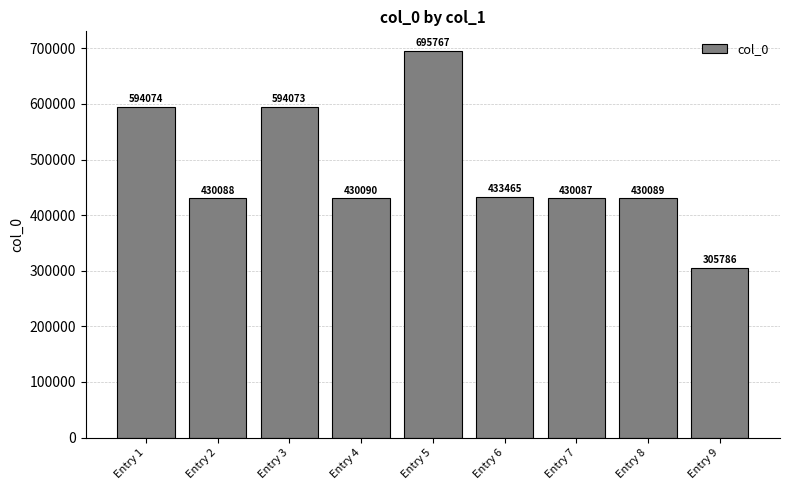

What is the smallest value displayed?

305786